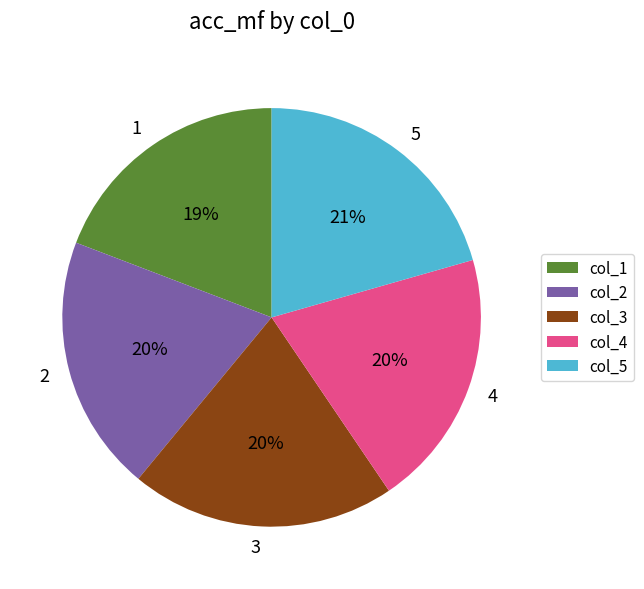

To the nearest percent, what portion does 4 represent?

20%